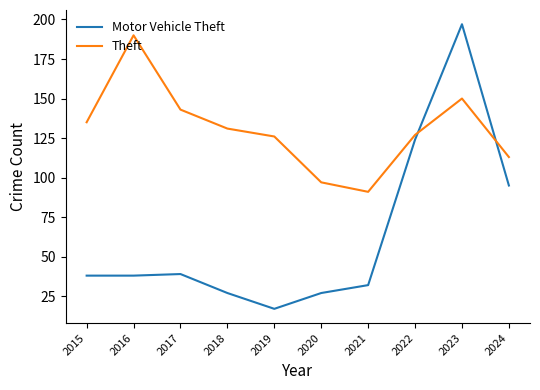

What is the difference between the maximum and minimum values in the Theft series?

99